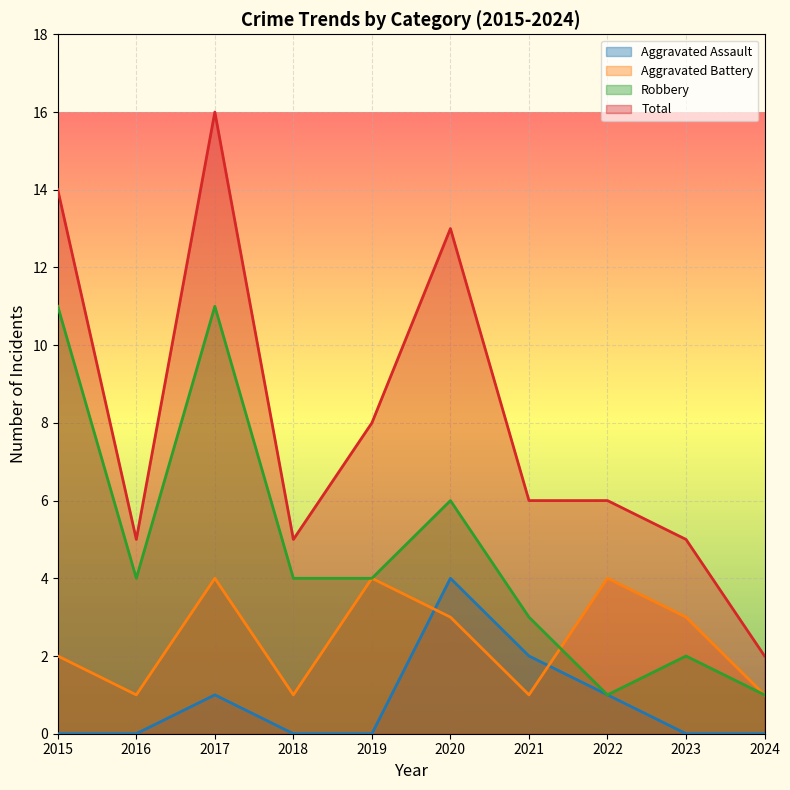

List the series in order of their overall mean, lowest first.

Aggravated Assault, Aggravated Battery, Robbery, Total